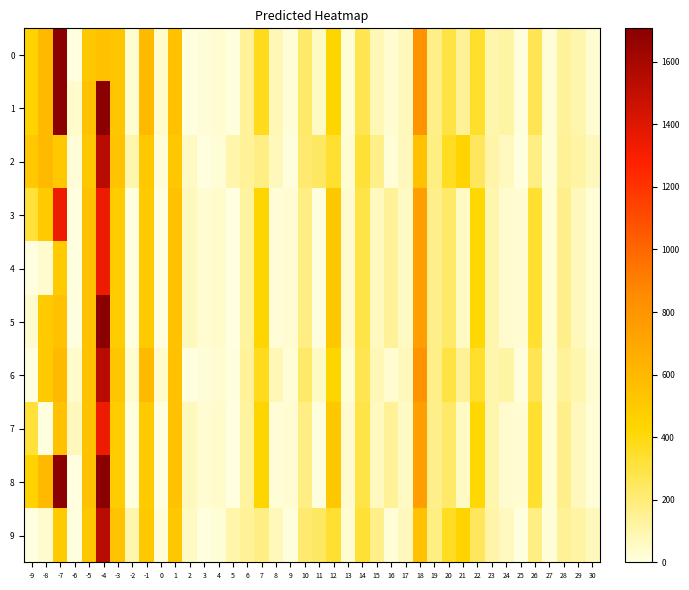

What is the spread (max minus min) of values at 6?

15